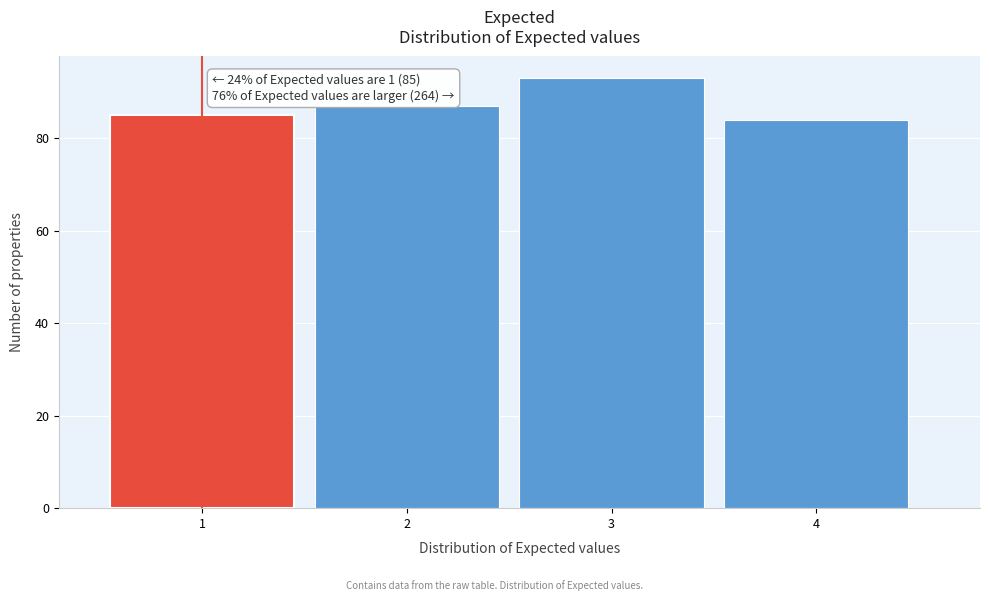

Reading left to right, transcribe all the data shown in this chart.

85	87	93	84